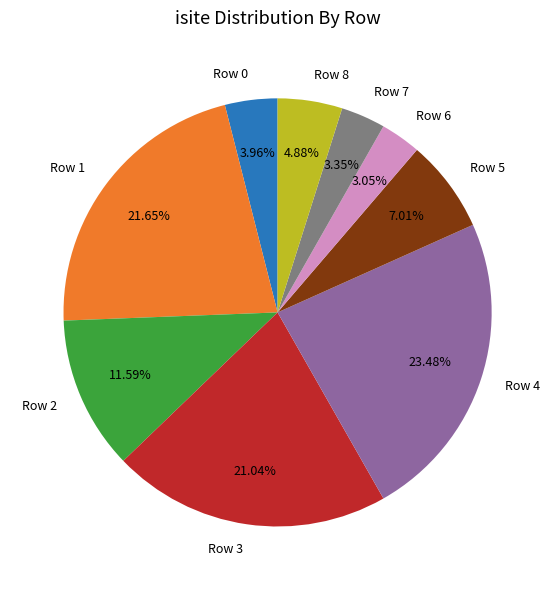

Which category has the biggest portion of the pie?

Row 4